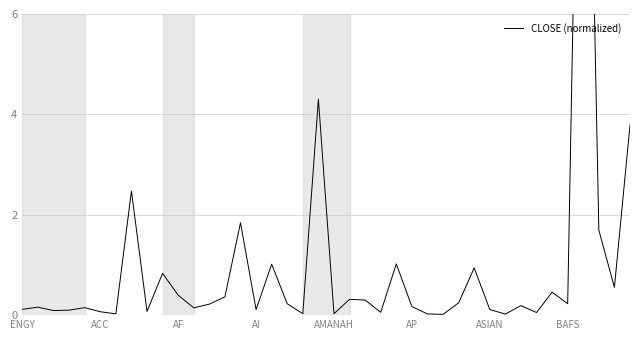

How many points are lower than both their immediate neighbors (excluding endpoints)?

13